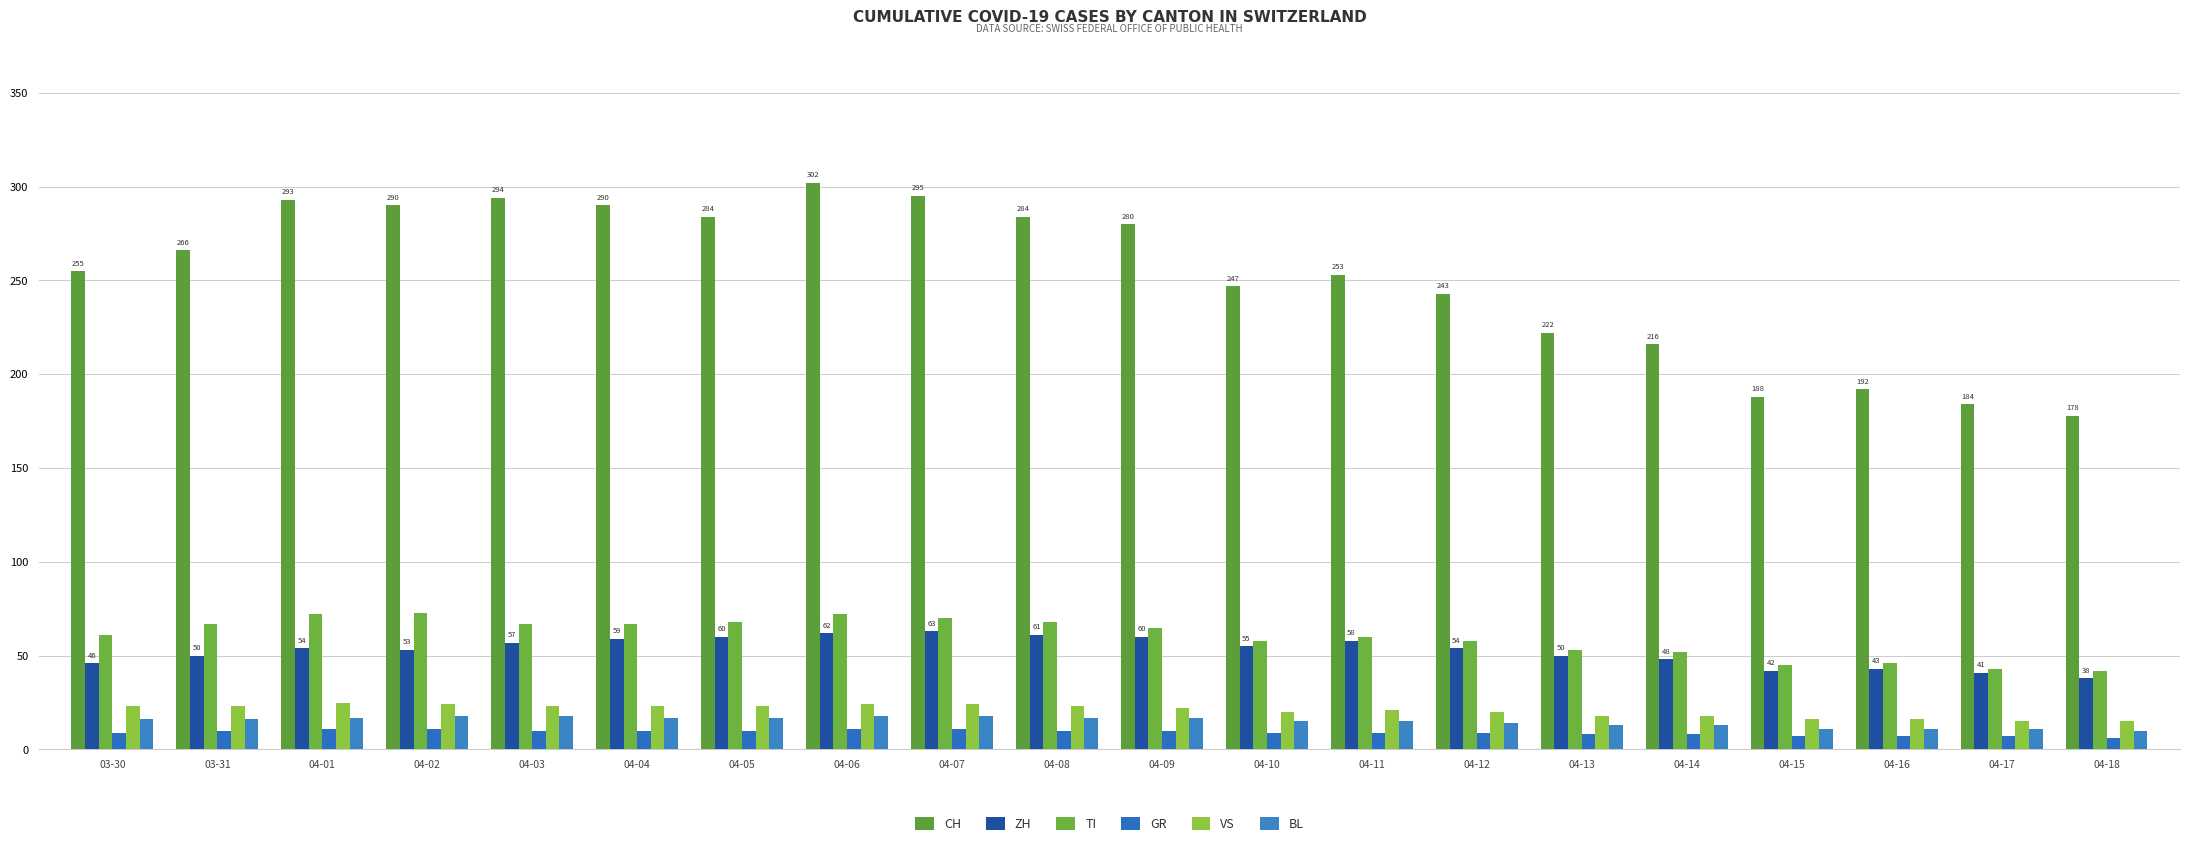

What are all the series names shown in the legend?

CH, ZH, TI, GR, VS, BL